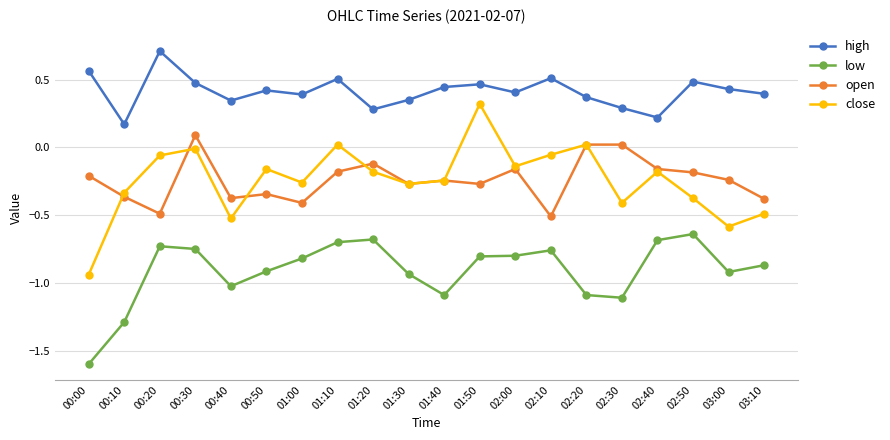

What is the total value across all series at 01:30?

-1.1